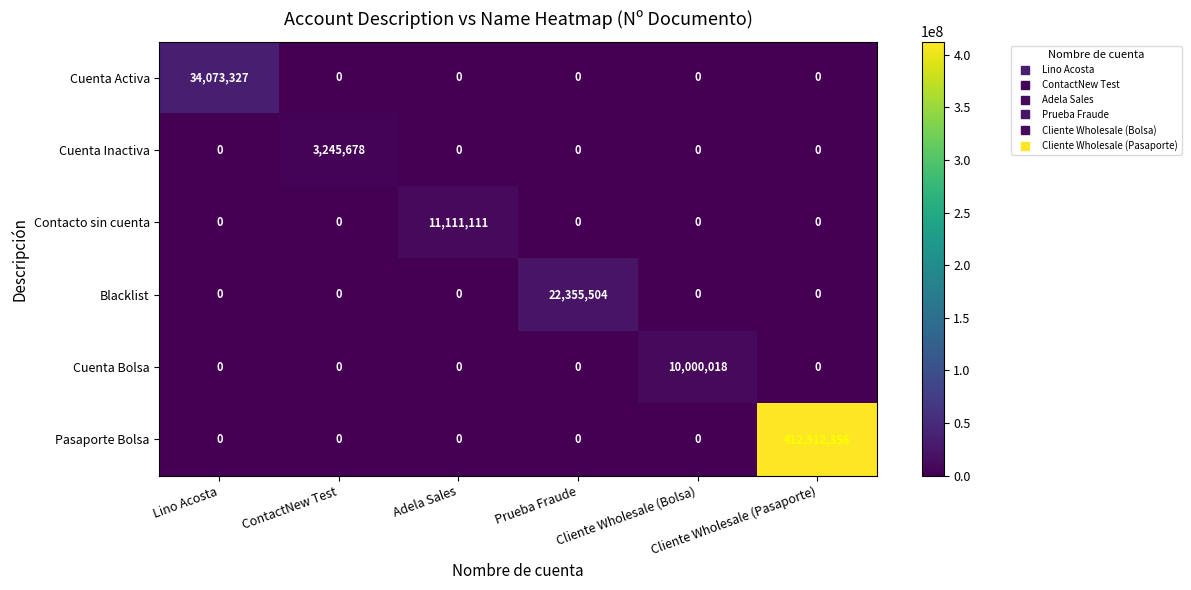

How many distinct data groups are displayed?

6